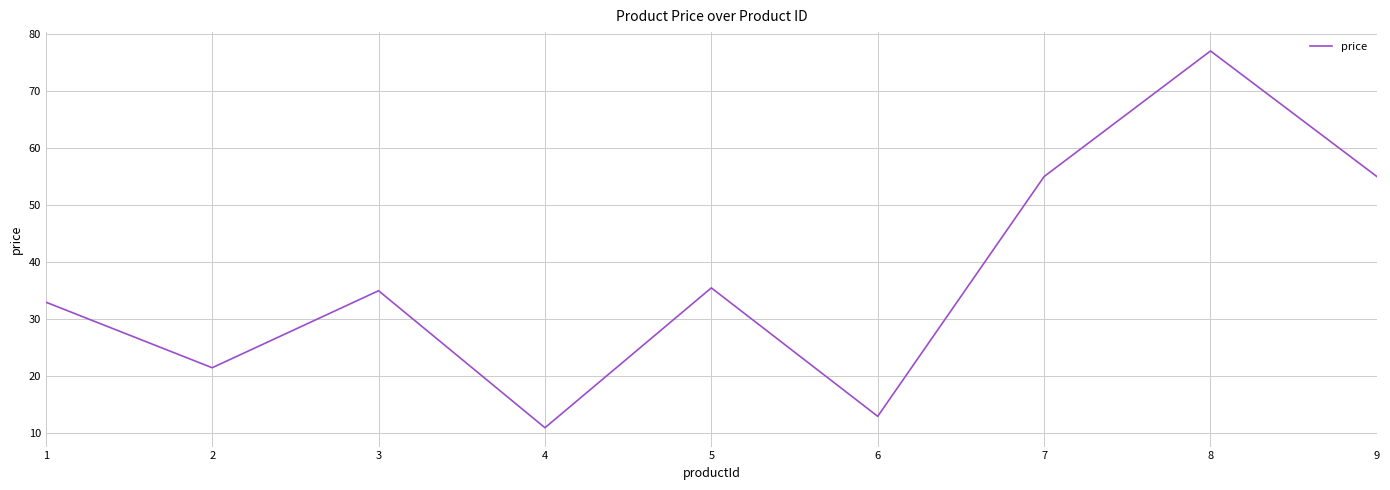

What is the maximum value shown in the chart?

77.0